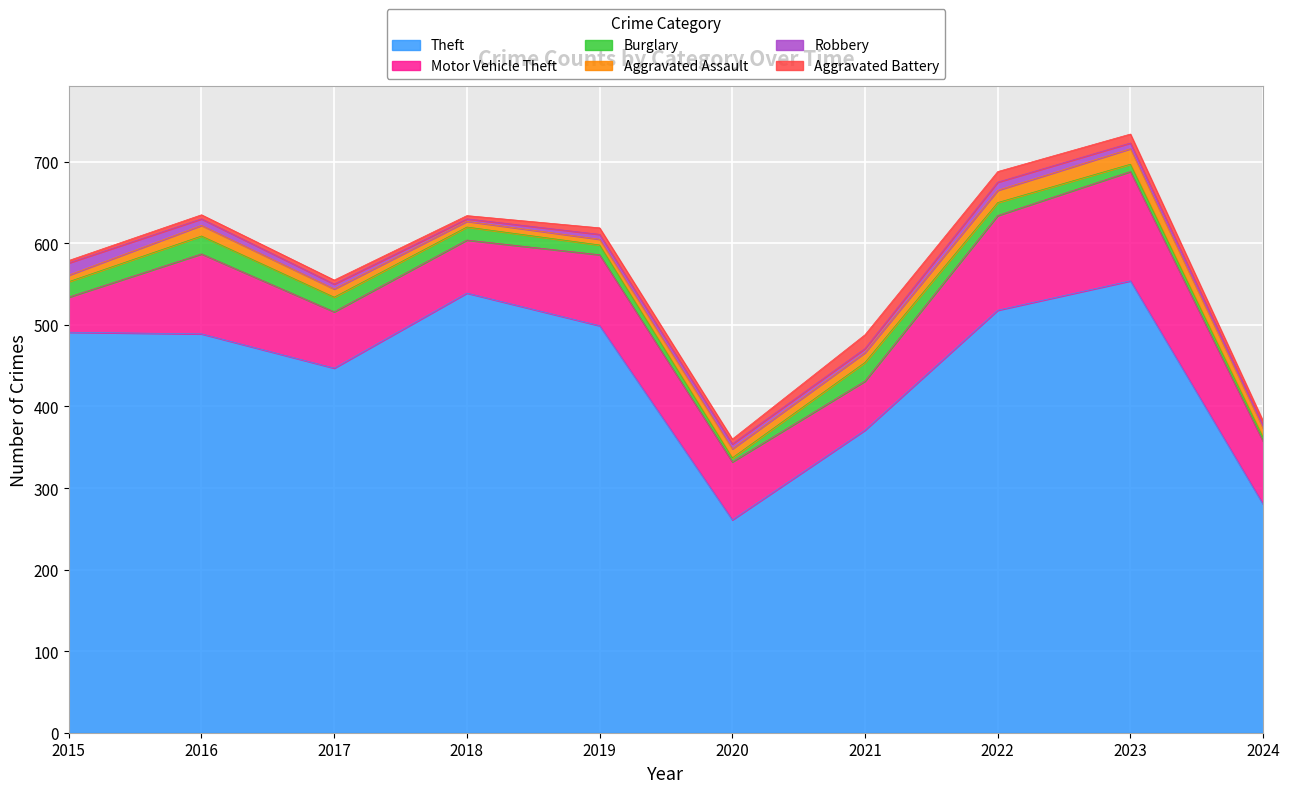

Which category has the highest value across all series?

2023